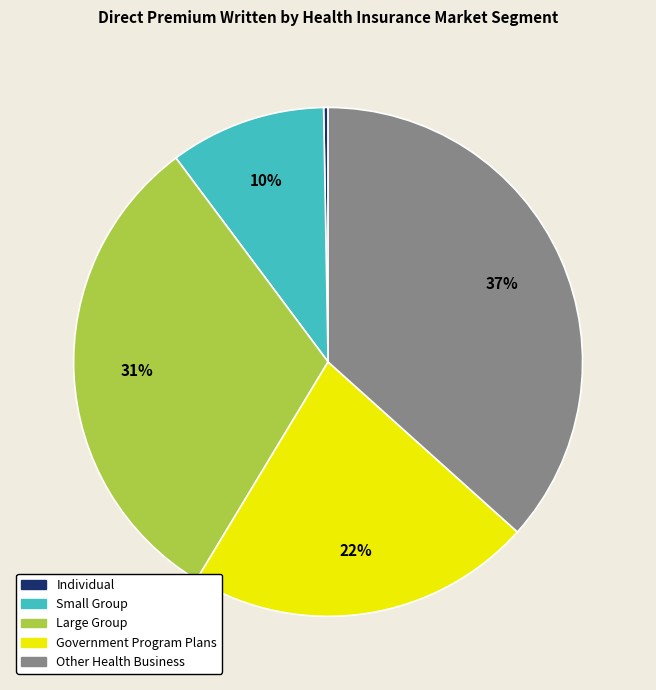

Rank the categories by value from lowest to highest.

Individual, Small Group, Government Program Plans, Large Group, Other Health Business